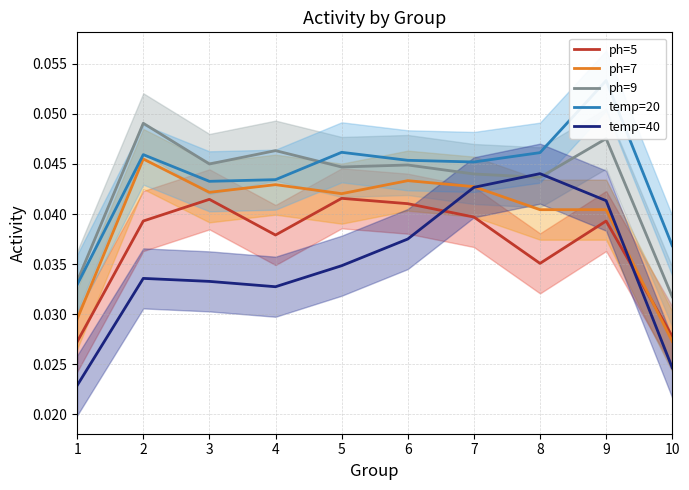

Count the number of categories in the chart.

10